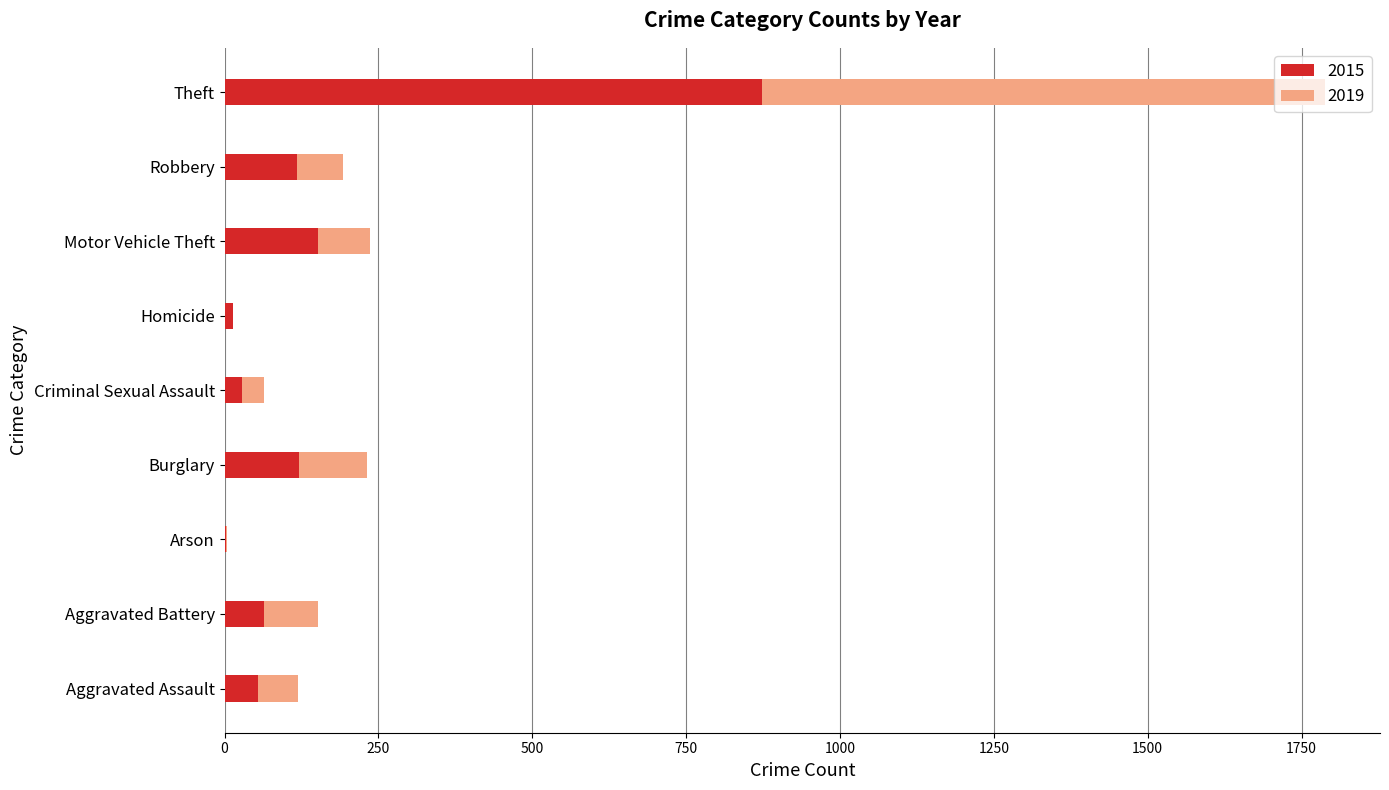

What is the highest value of the 2015 series?

874